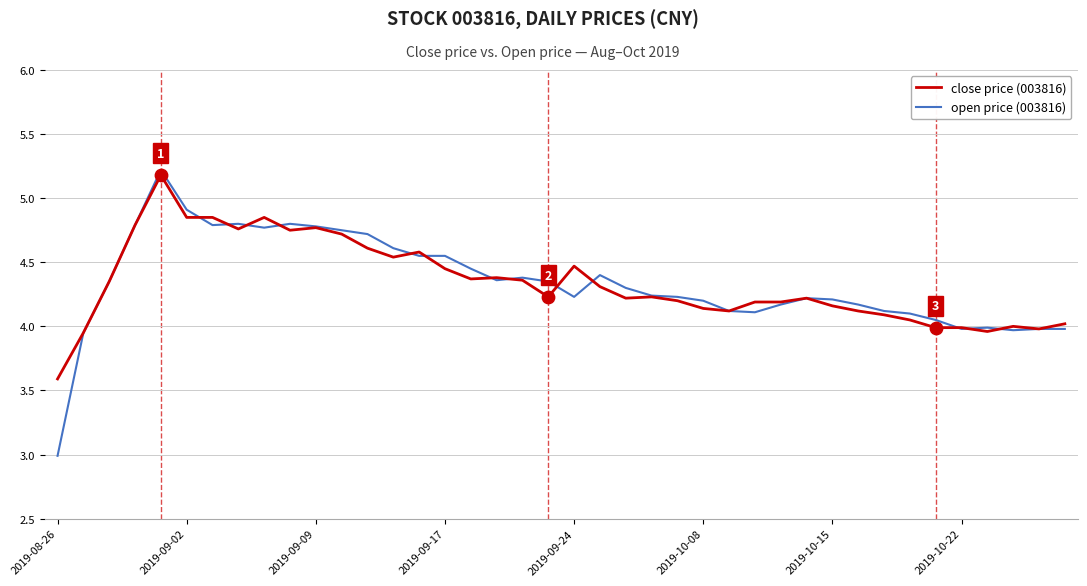

At how many categories does at least one series exceed 3?

40